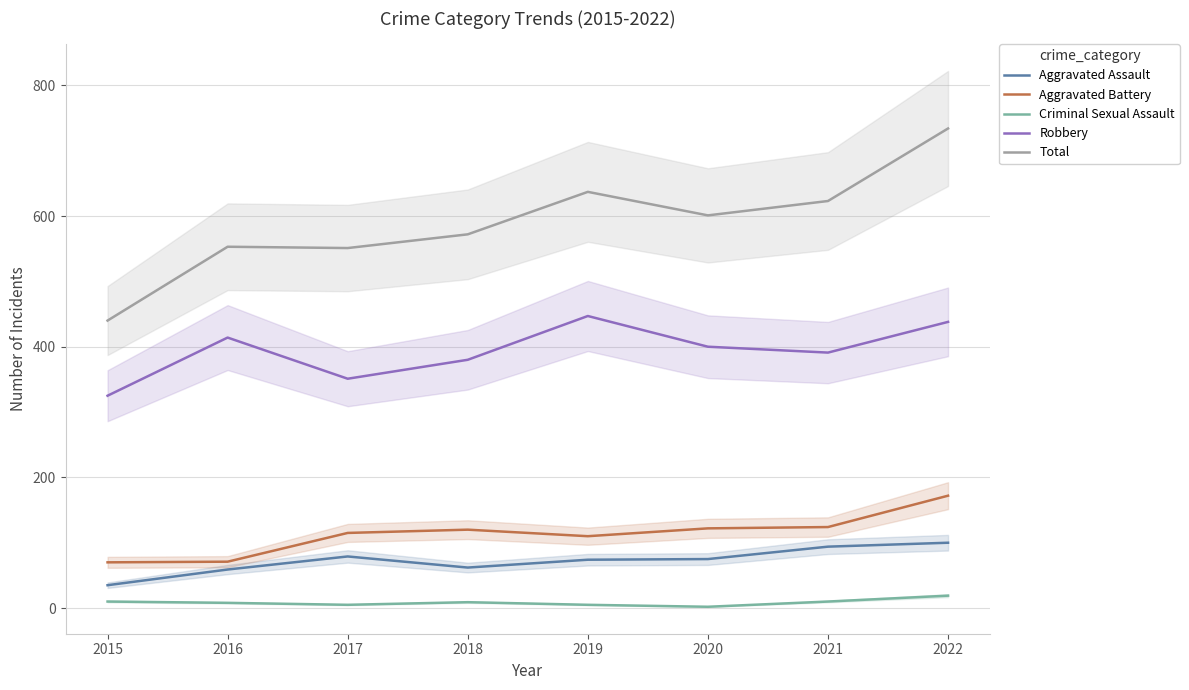

Which series has the largest range (max minus min)?

Total